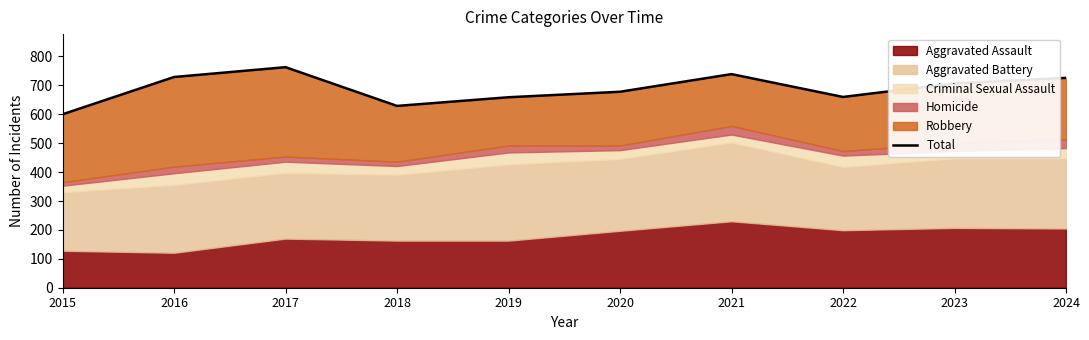

What is the sum of the values at 2018 and 2019?

1288